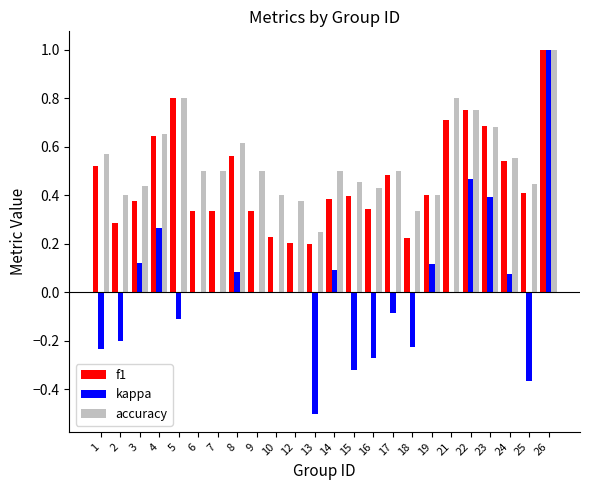

Count the number of categories in the chart.

24